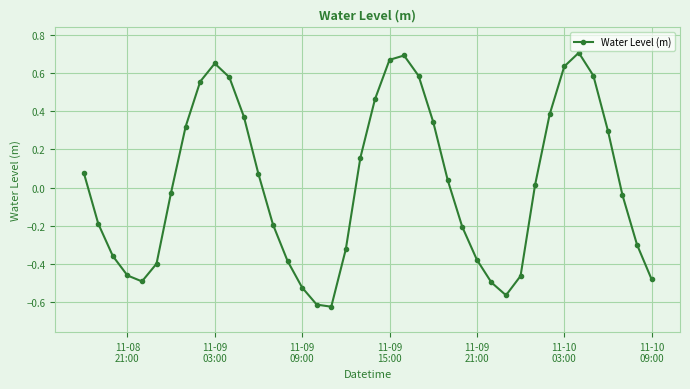

How many interior local valleys (lower than both neighbors) does the data have?

3